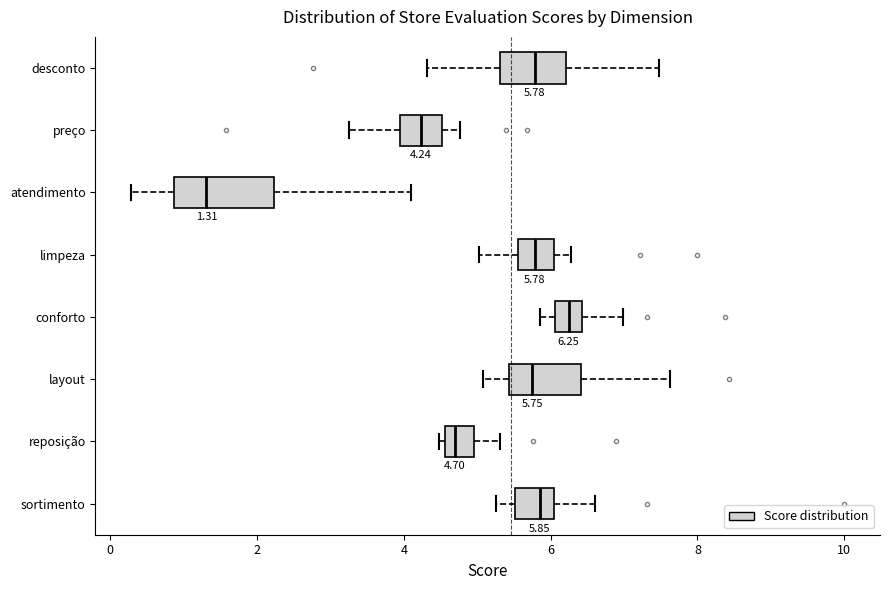

Which box is the widest, from its left edge to its right edge?

atendimento